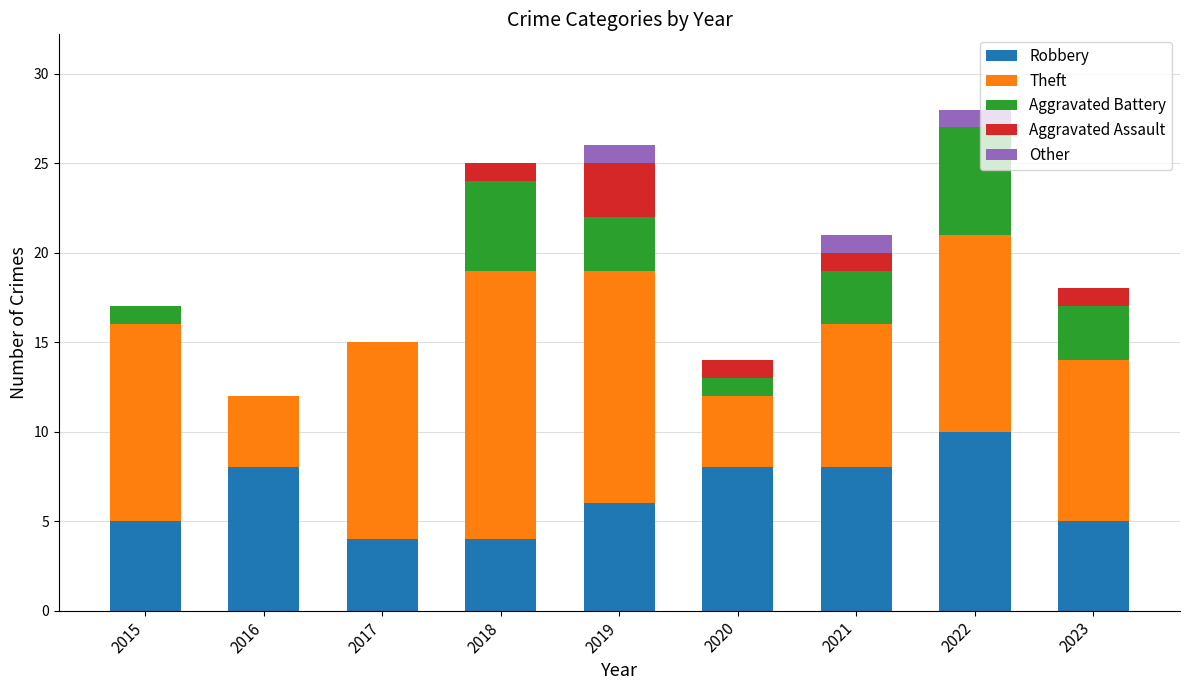

What value does the Robbery series have at 2023?

5